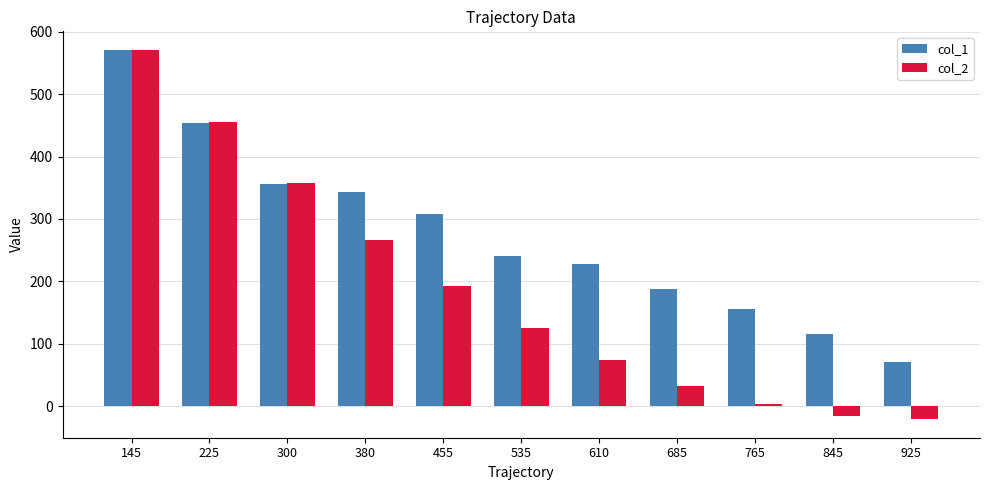

How many values in col_2 are below zero?

2